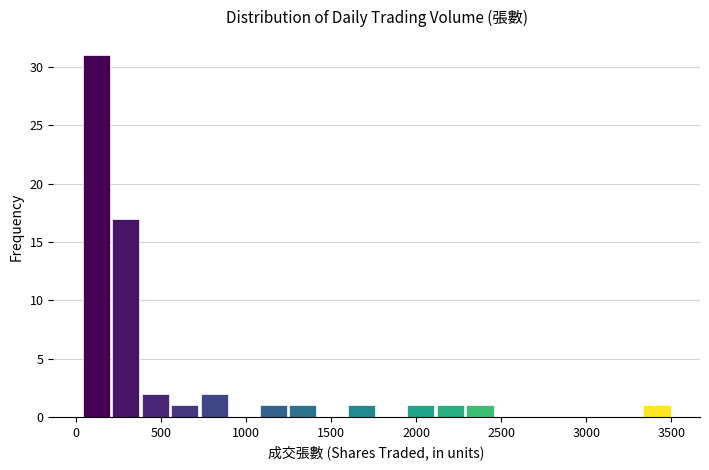

Read against the x-axis, roughly where is the centre of the tallest bar?

100